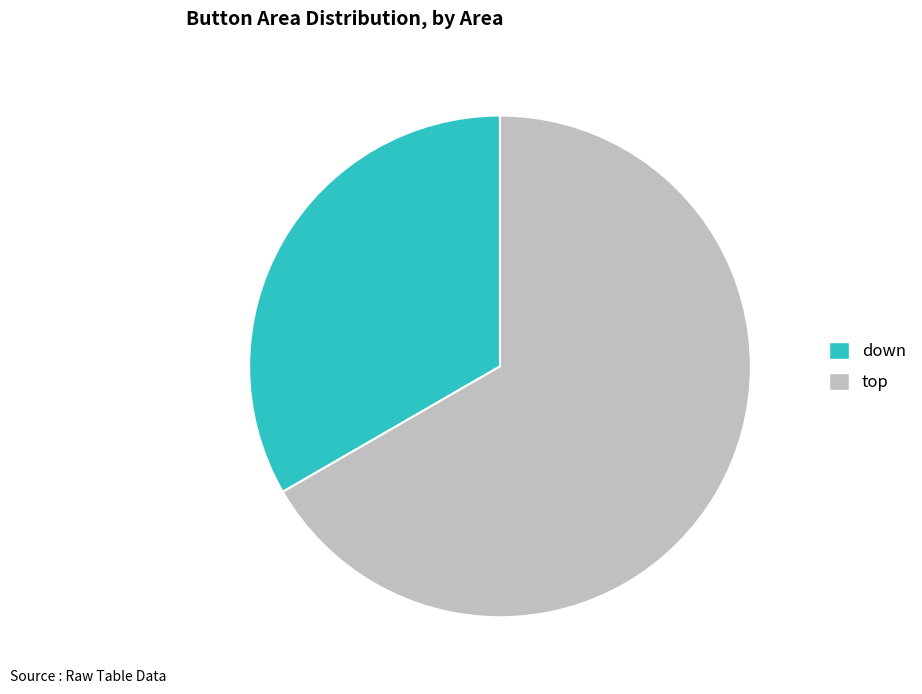

True or false: down accounts for 33% of the total.

True